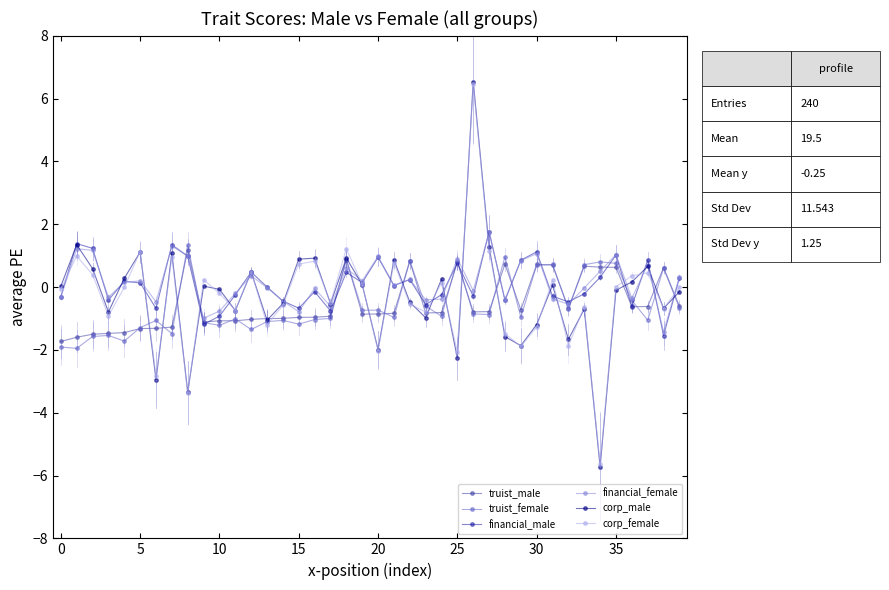

What is the maximum value shown in the chart?

6.5